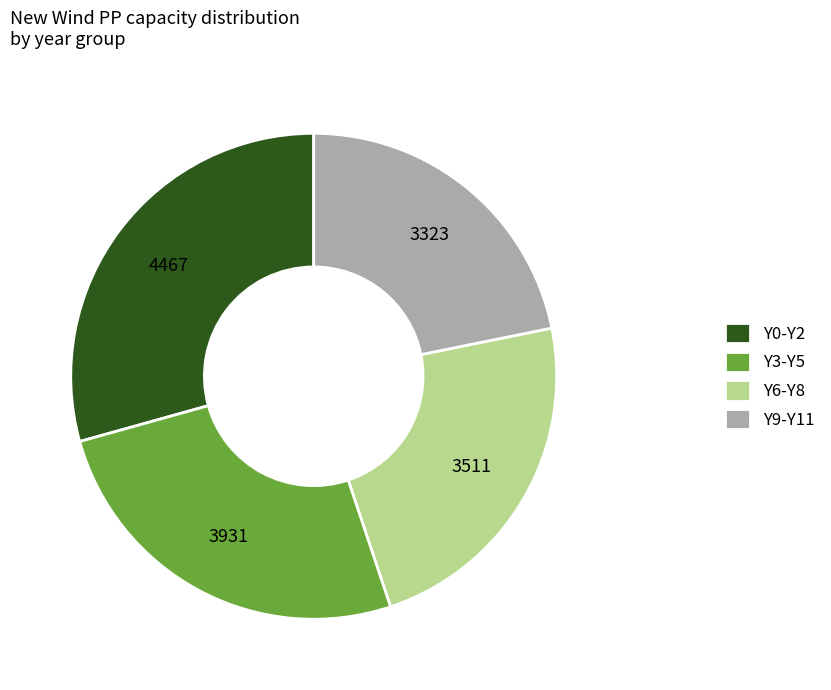

What is the largest slice in the pie chart?

Y0-Y2